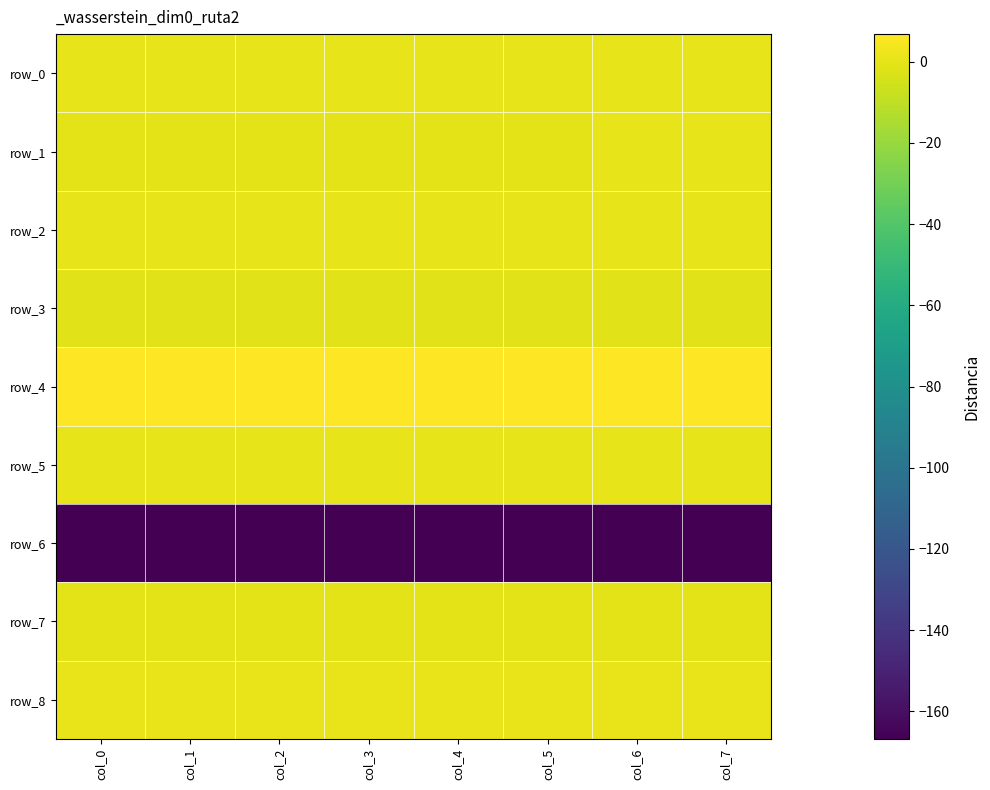

List the labels in order of row_6 value, smallest first.

col_0, col_1, col_2, col_3, col_4, col_7, col_6, col_5